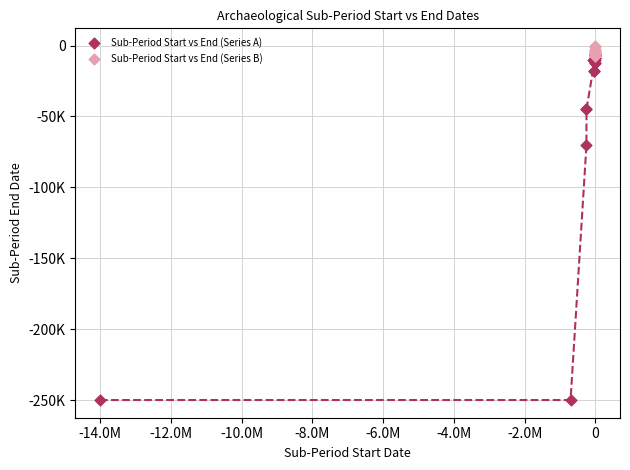

Which series contains the highest Y value?

Sub-Period Start vs End (Series B)